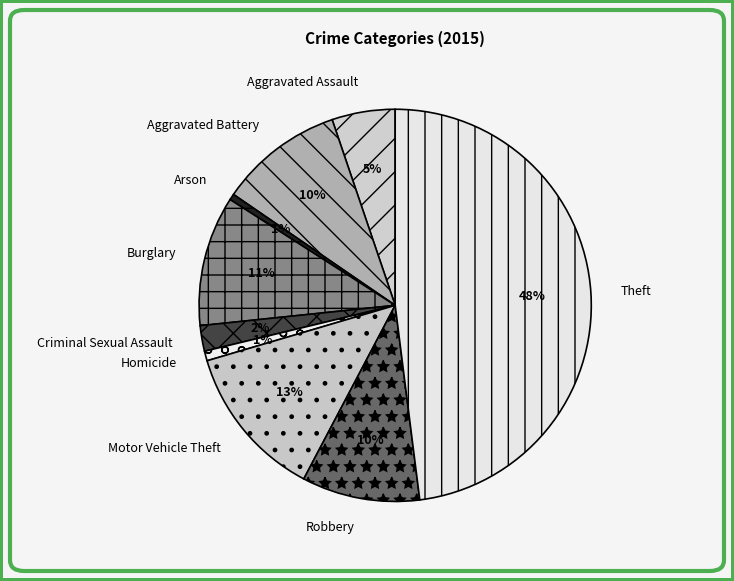

Is it true that Criminal Sexual Assault is 2% of the pie?

True